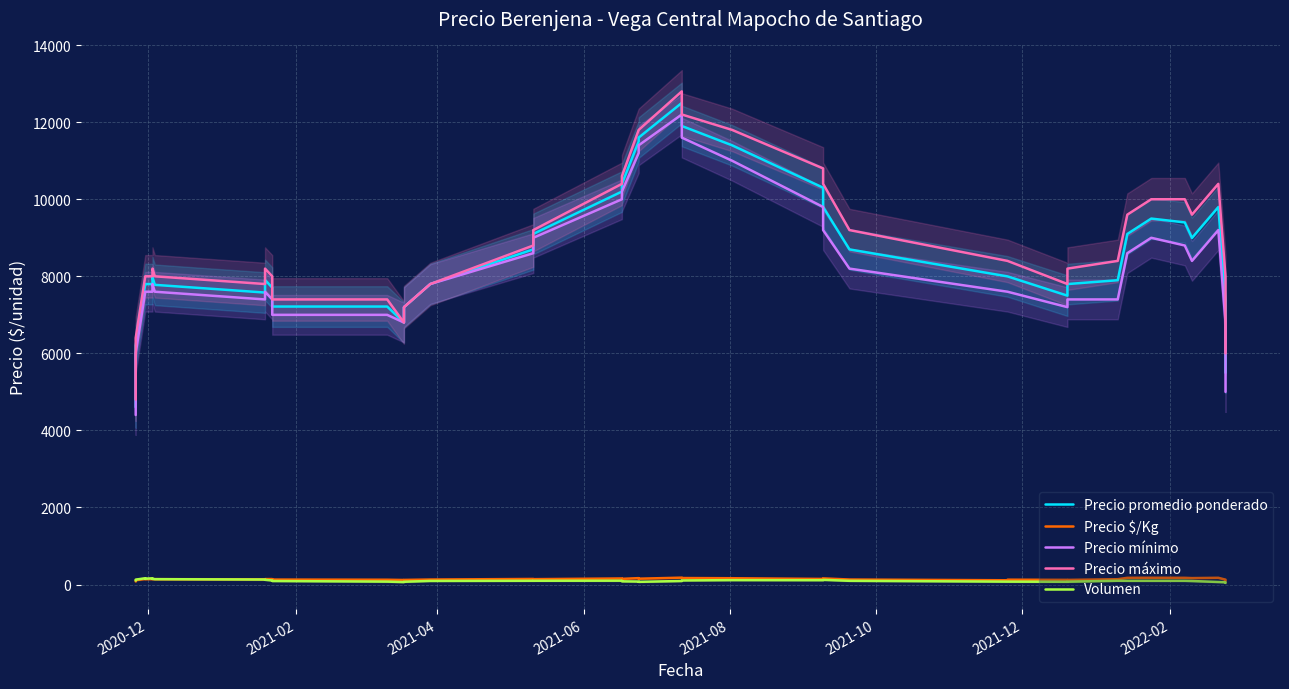

True or false: Precio máximo and Precio mínimo intersect in this chart.

False